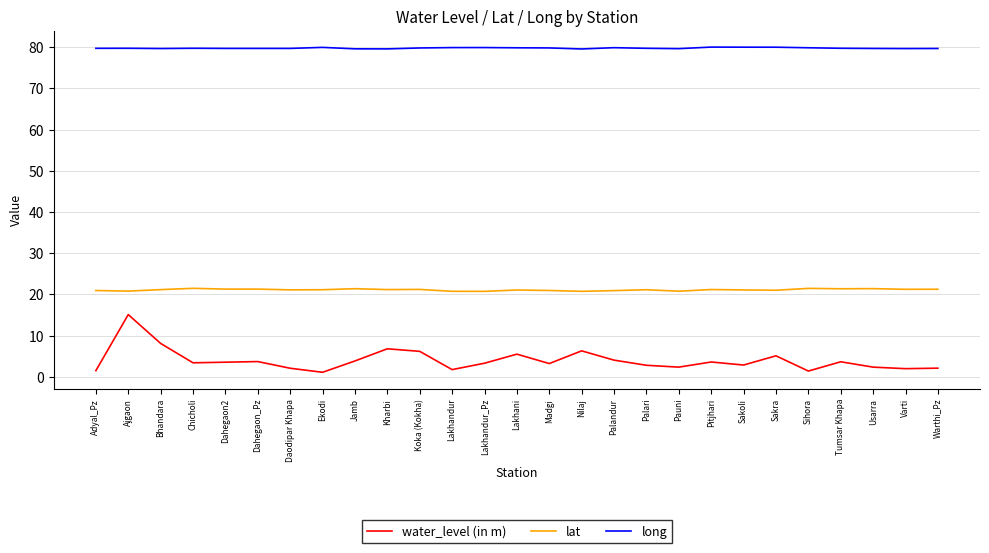

True or false: water_level (in m) and long cross at least once.

False